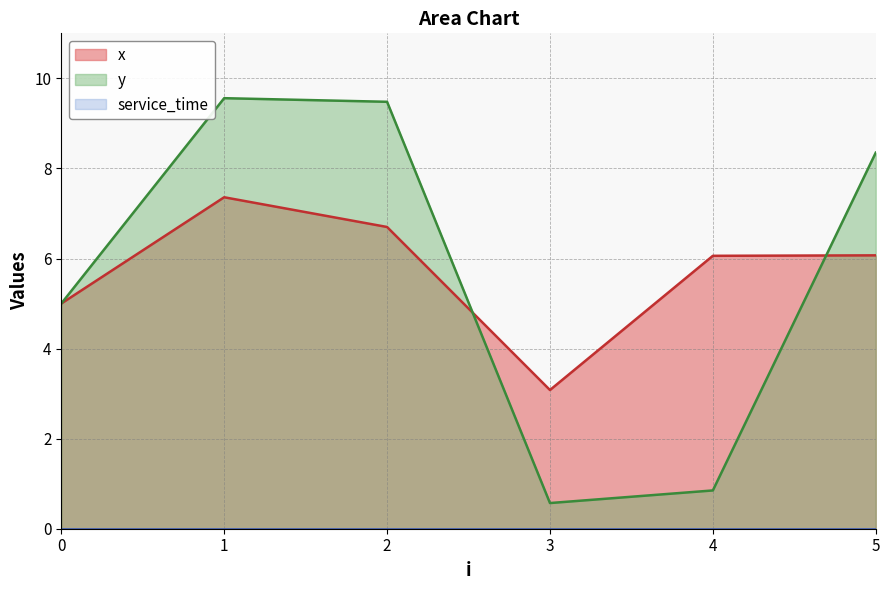

Which category has the lowest value in the y series?

3